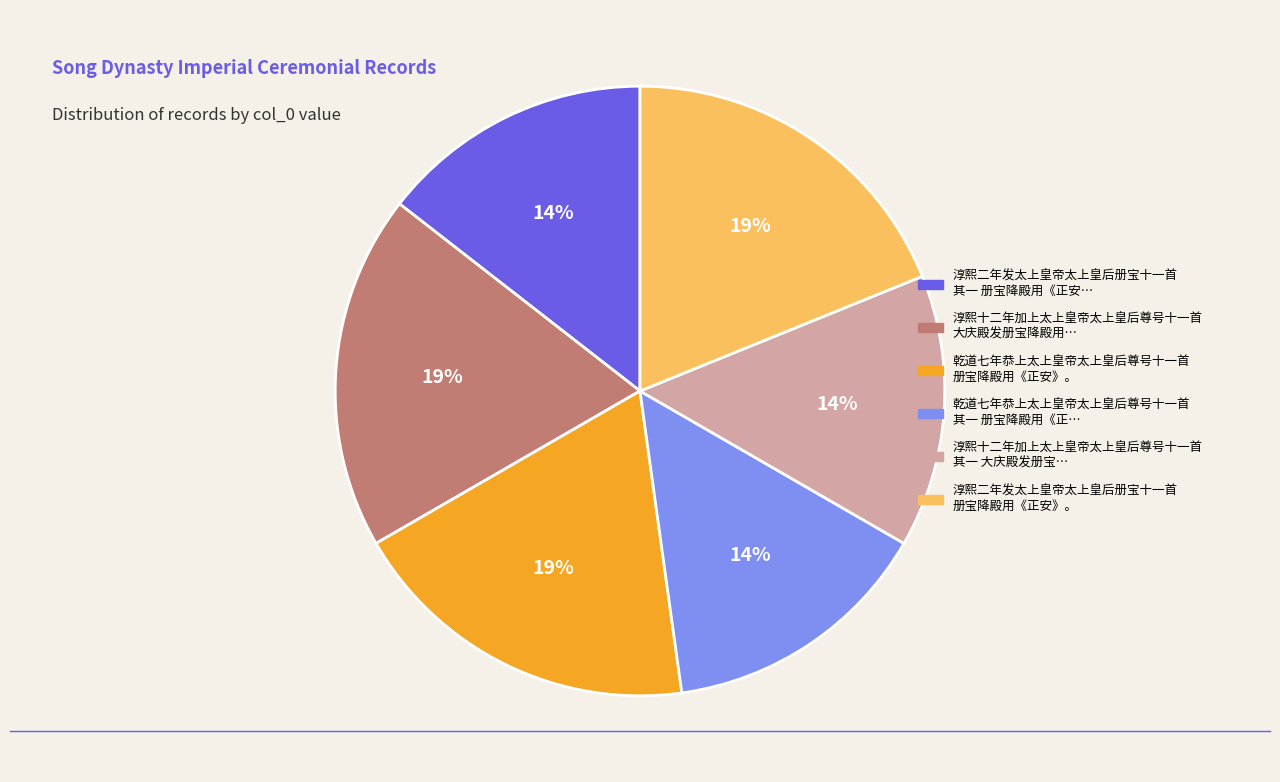

Is there any slice that represents more than half of the pie?

No